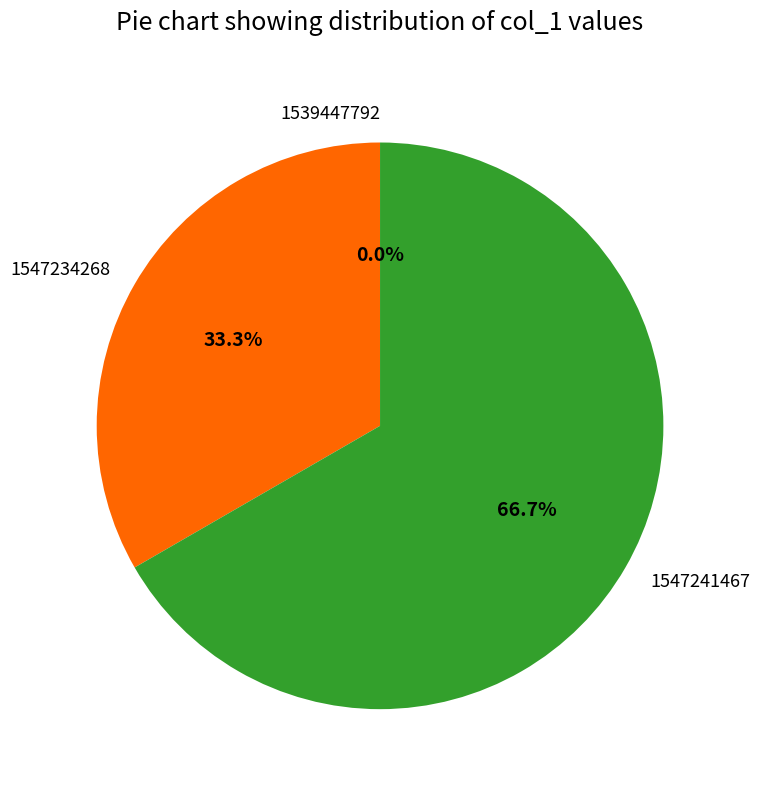

Do 1547241467 and 1547234268 together represent more than half of the pie?

Yes